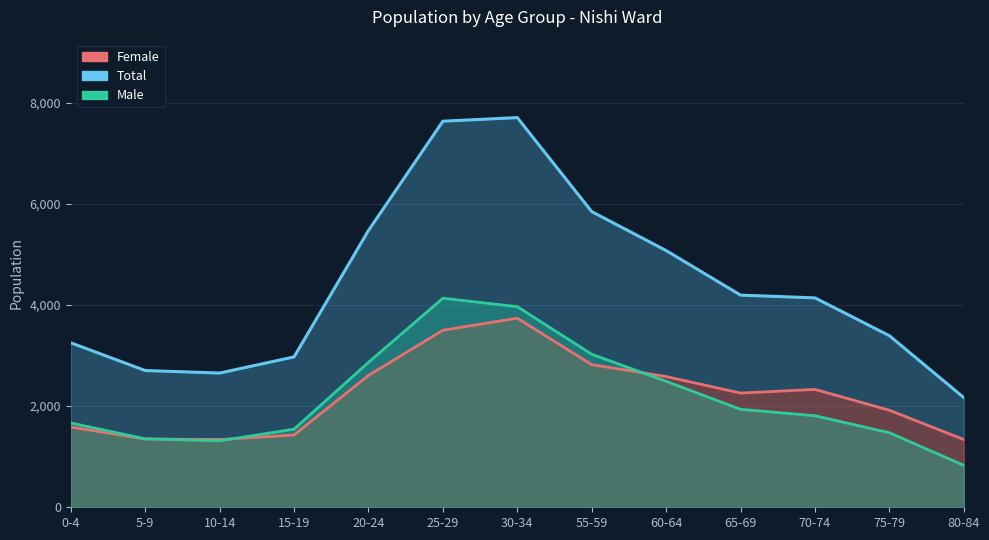

At which category does Female reach its first local peak?

30-34